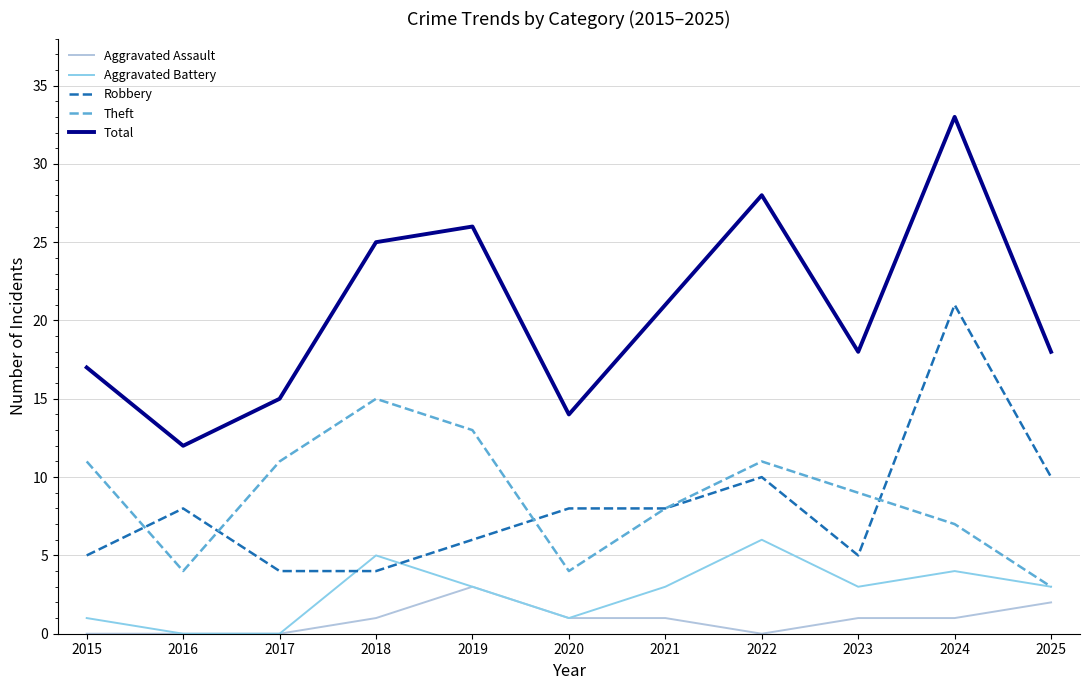

Rank the series by their maximum value, from highest to lowest.

Total, Robbery, Theft, Aggravated Battery, Aggravated Assault